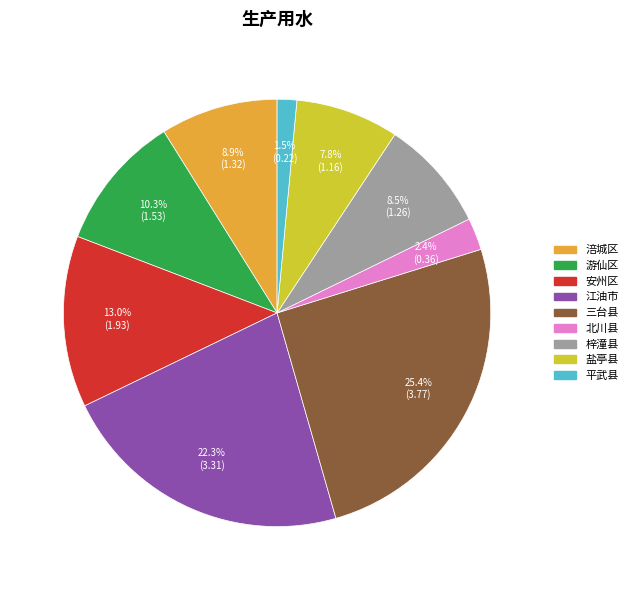

To the nearest percent, what is the average slice percentage?

11%